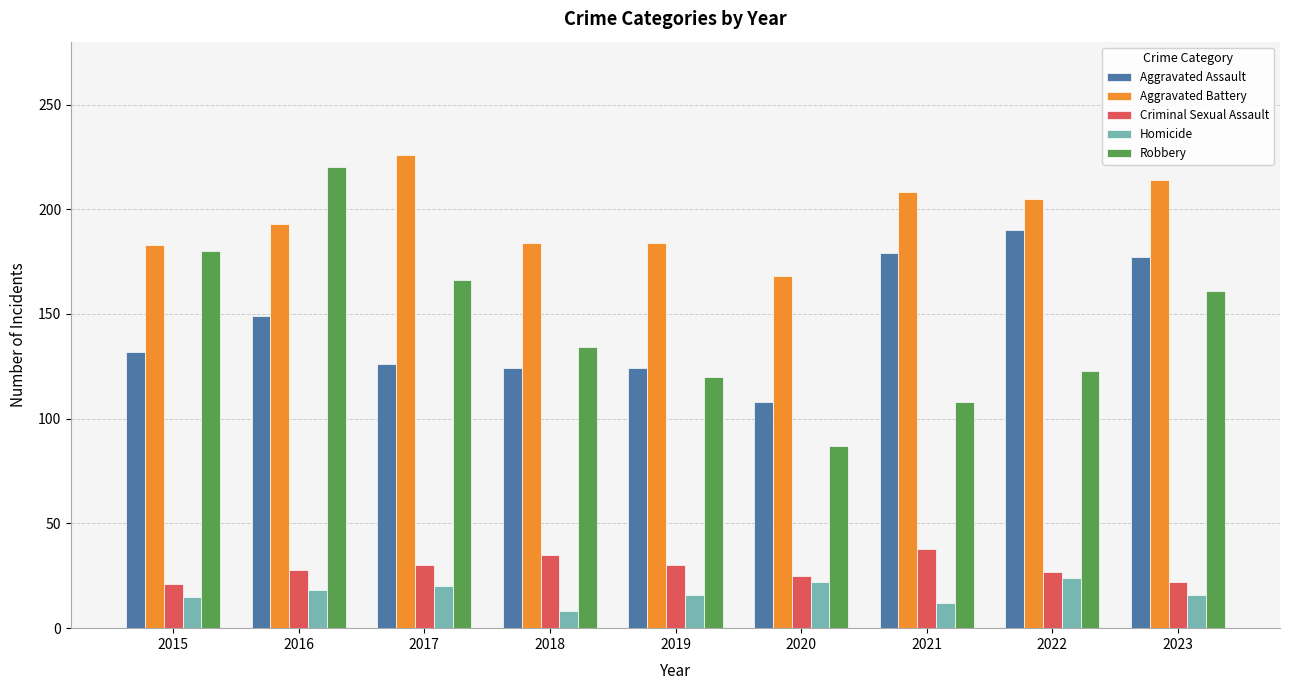

What is the sum of the Criminal Sexual Assault values at 2016 and 2017?

58